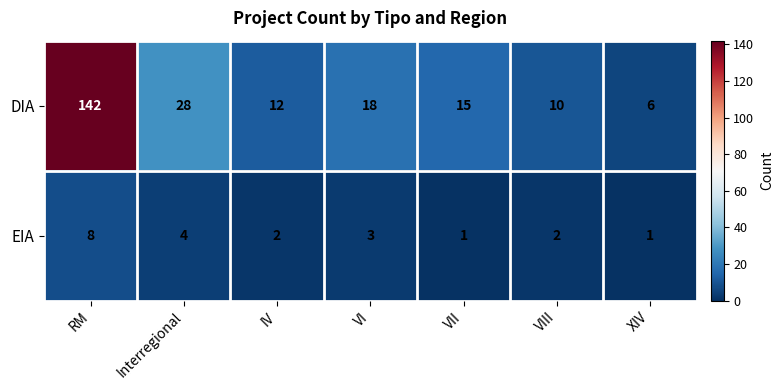

What is the total value across all series at IV?

14